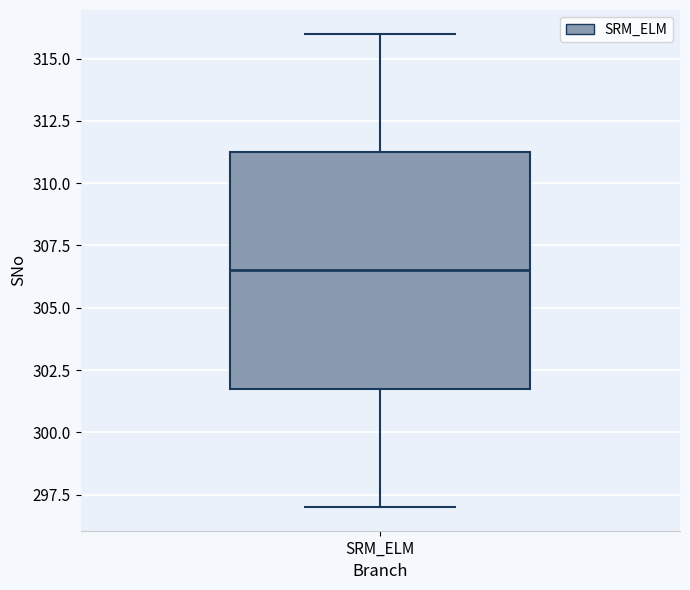

Read this box plot against the y-axis: the position of the median line, the range covered by the box, and the ends of both whiskers. The values are not printed on the chart, so give them approximately, as read against the axis.

median 306.5, box 302.0 to 311.5, whiskers 297.0 to 316.0